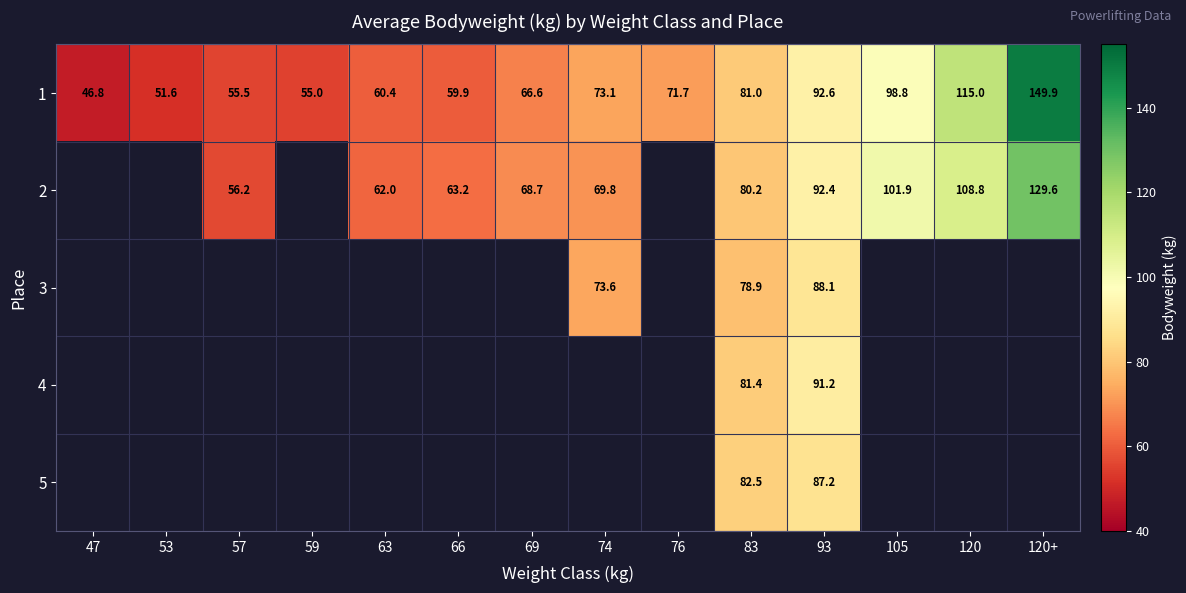

Is it true that 2 equals 129.6 at 120+?

True